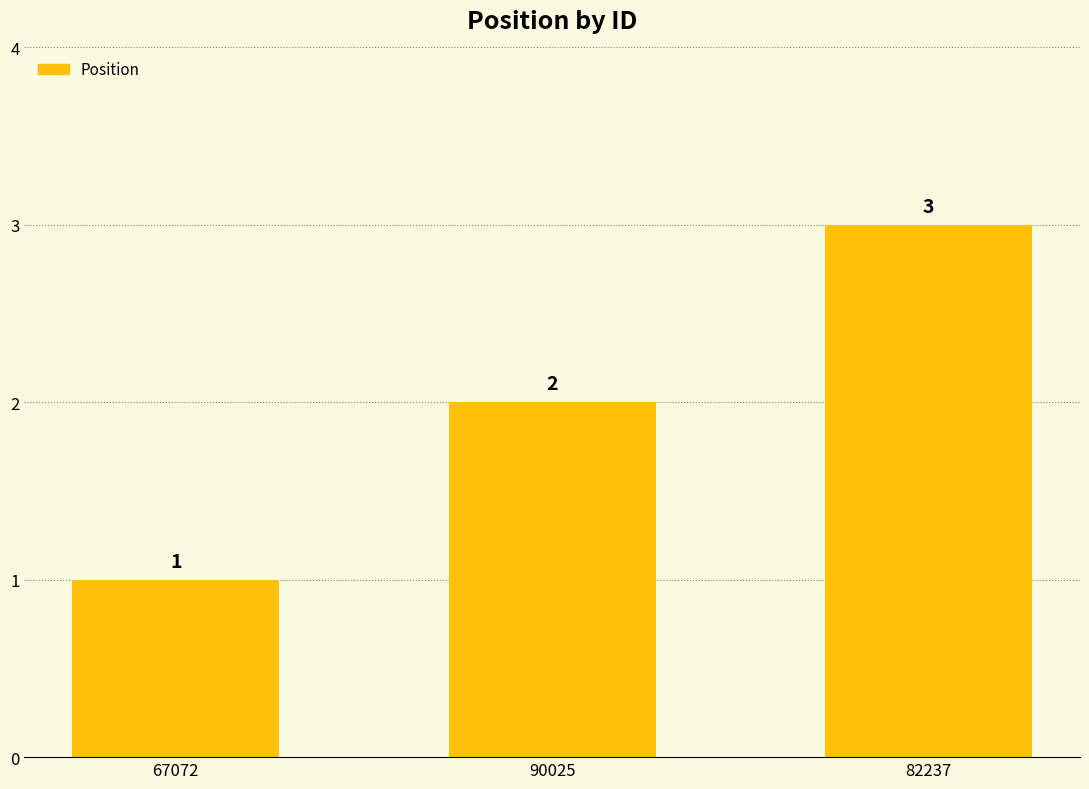

Are the bars grouped side by side (vs. stacked)?

No